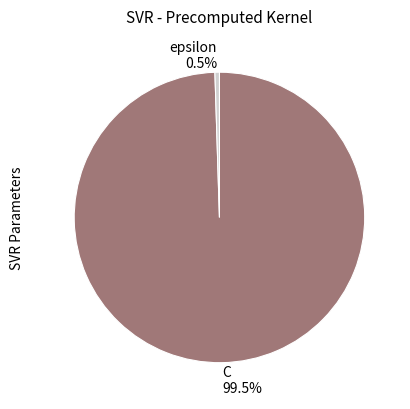

Is it true that epsilon is 11% of the pie?

False